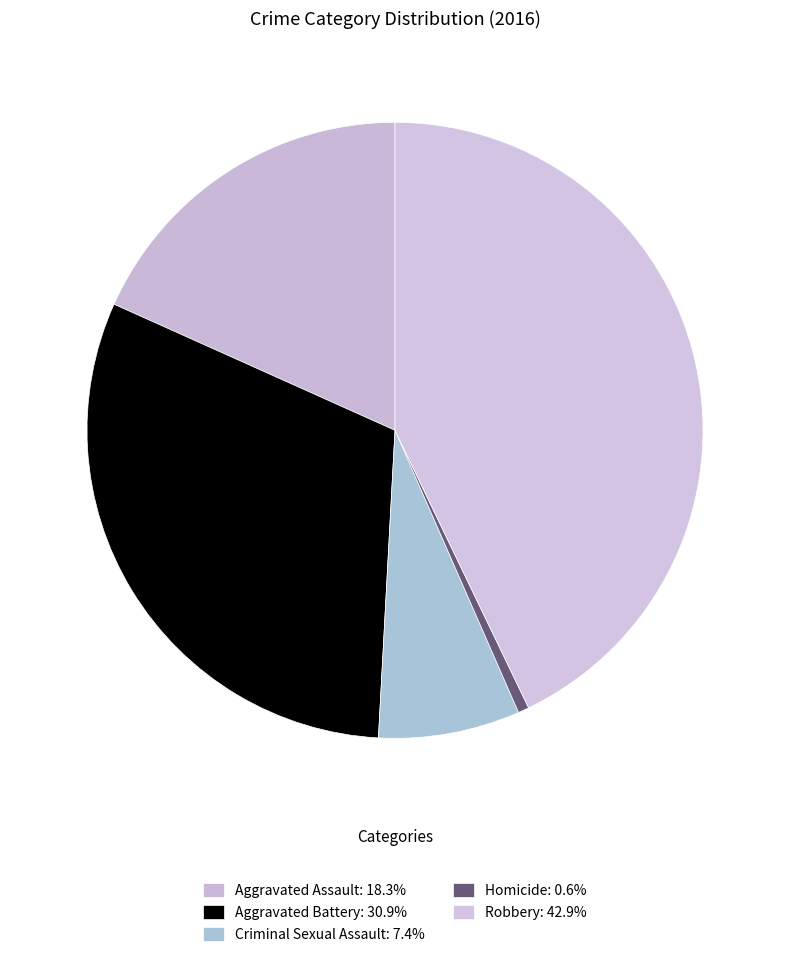

Count the number of slices in the pie.

5